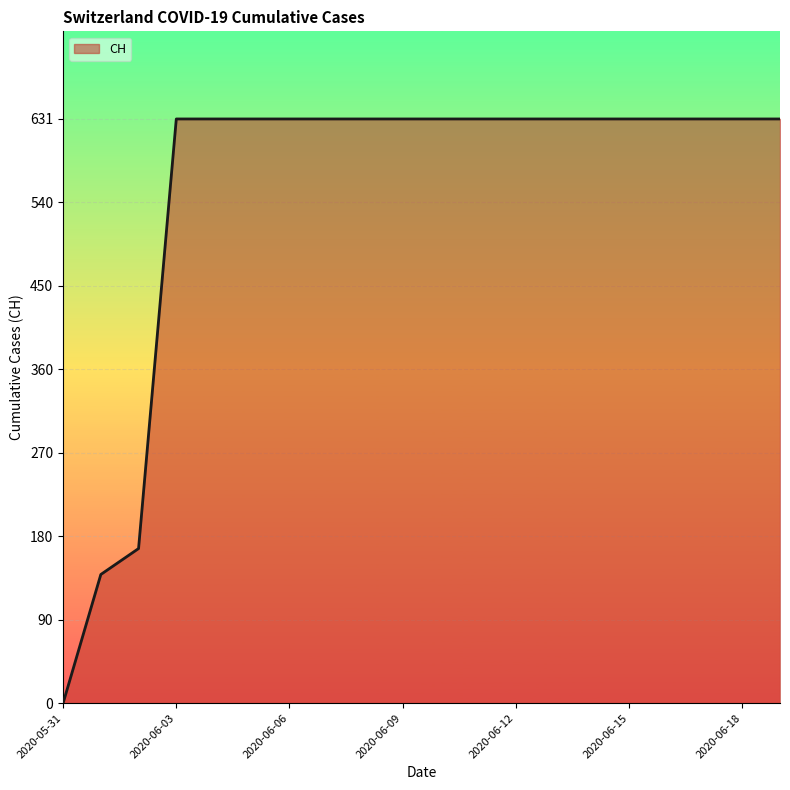

What is the difference between the maximum and minimum values?

631